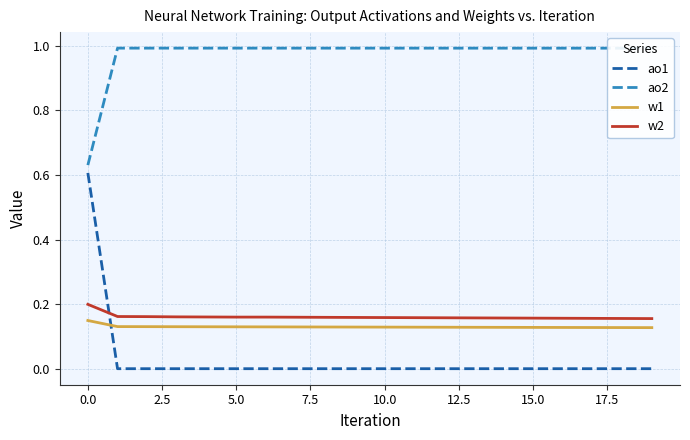

True or false: ao2 has more than 0 points higher than both neighbors.

True